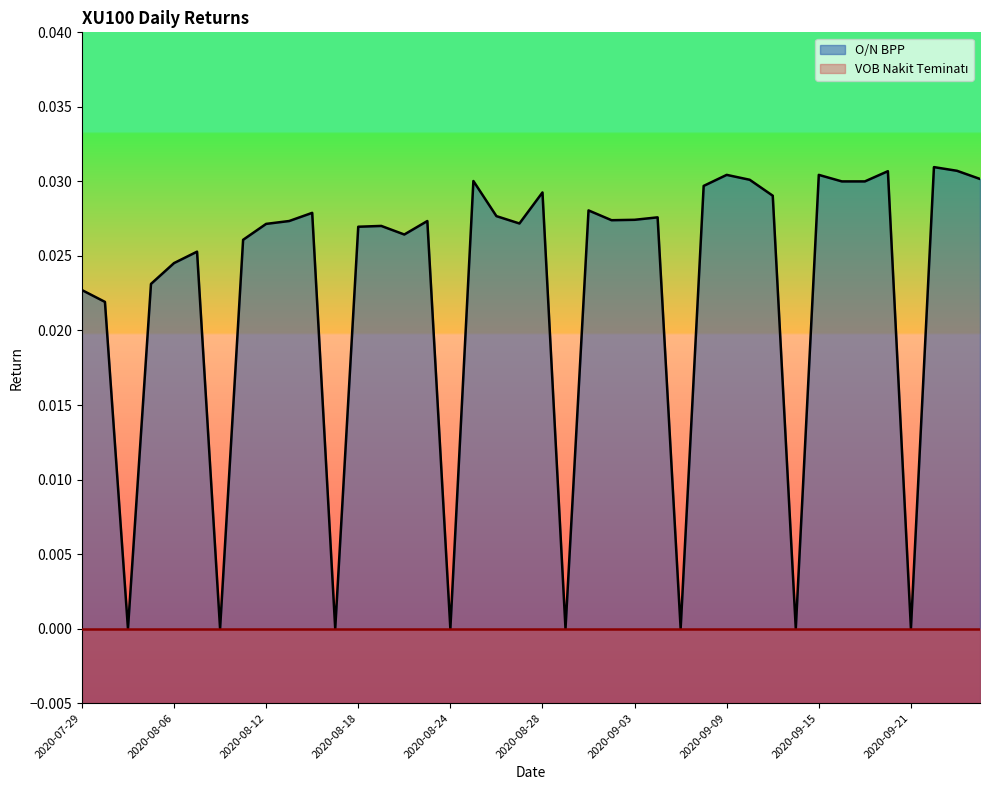

Count the values in the range 0 to 1.

40